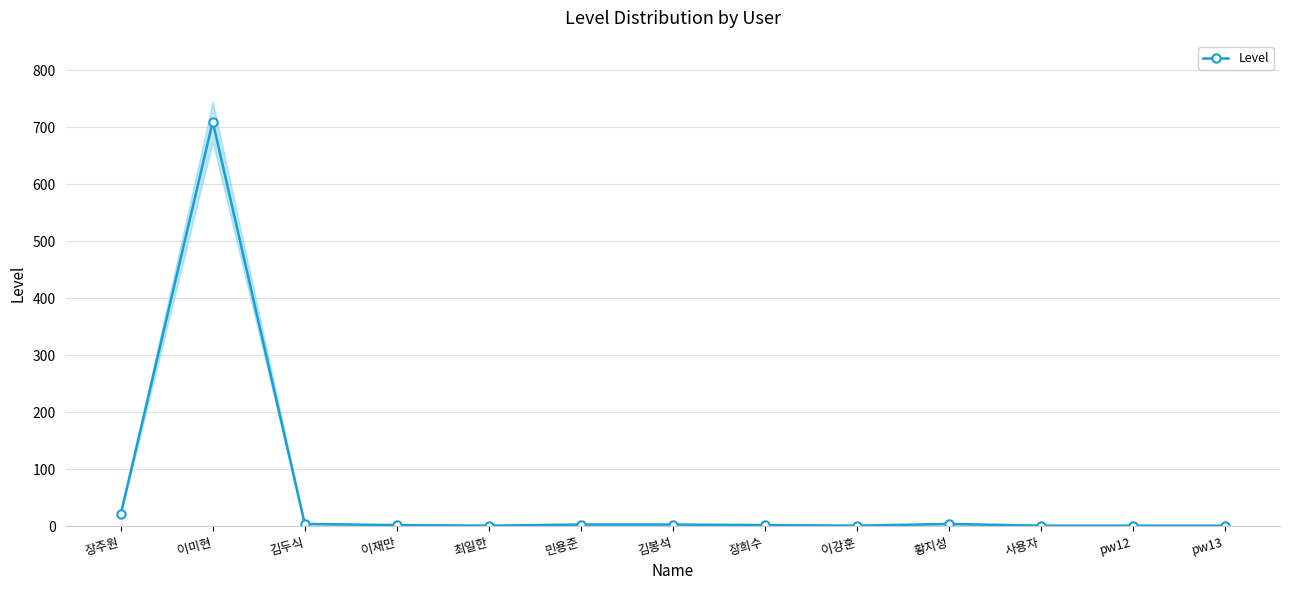

How many categories are shown in the chart?

13